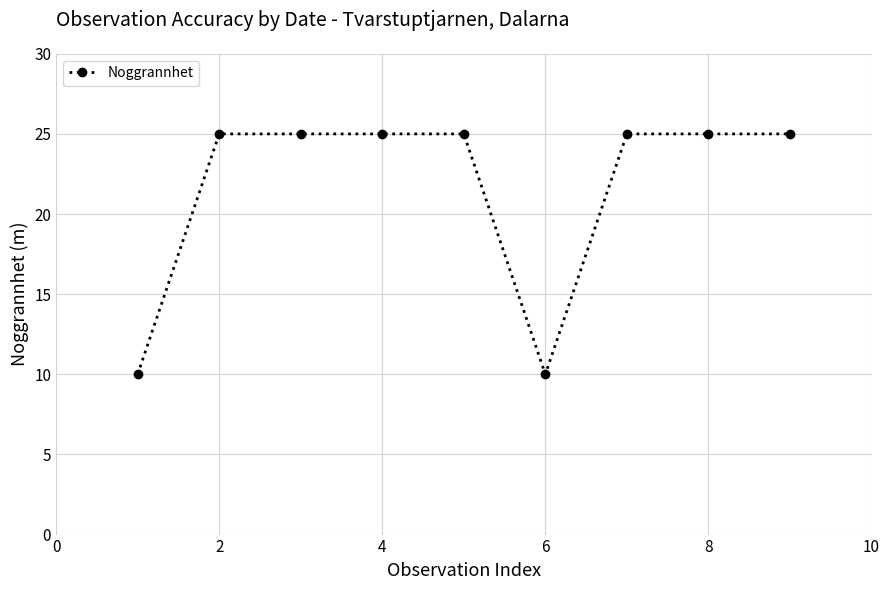

What is the difference between the maximum and minimum values?

15